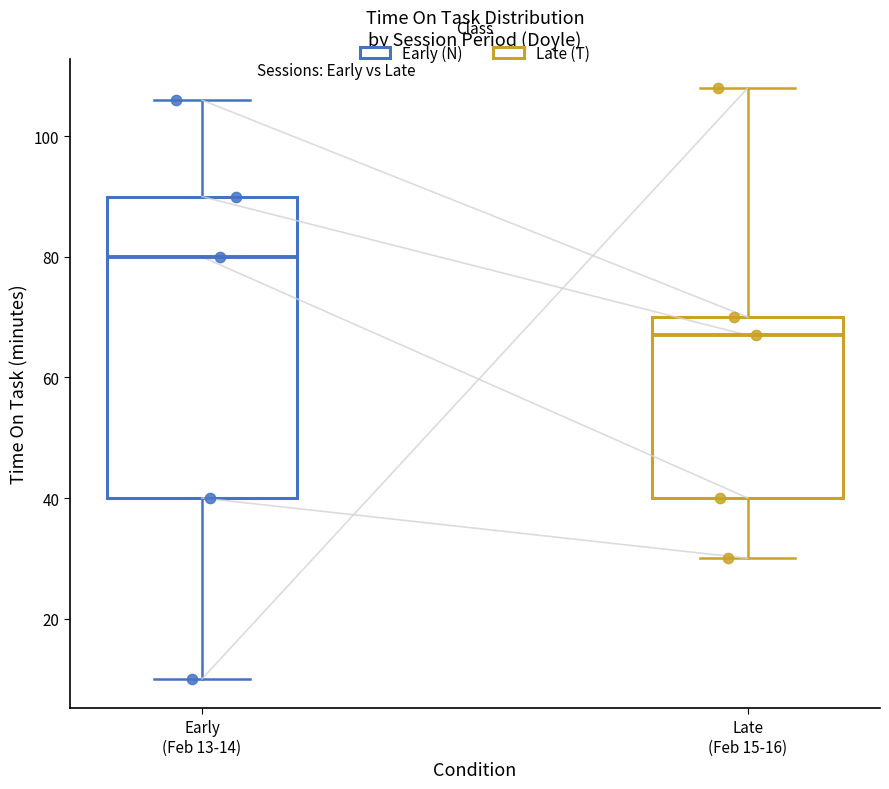

Which box's median line is the lowest?

Late (Feb 15-16)